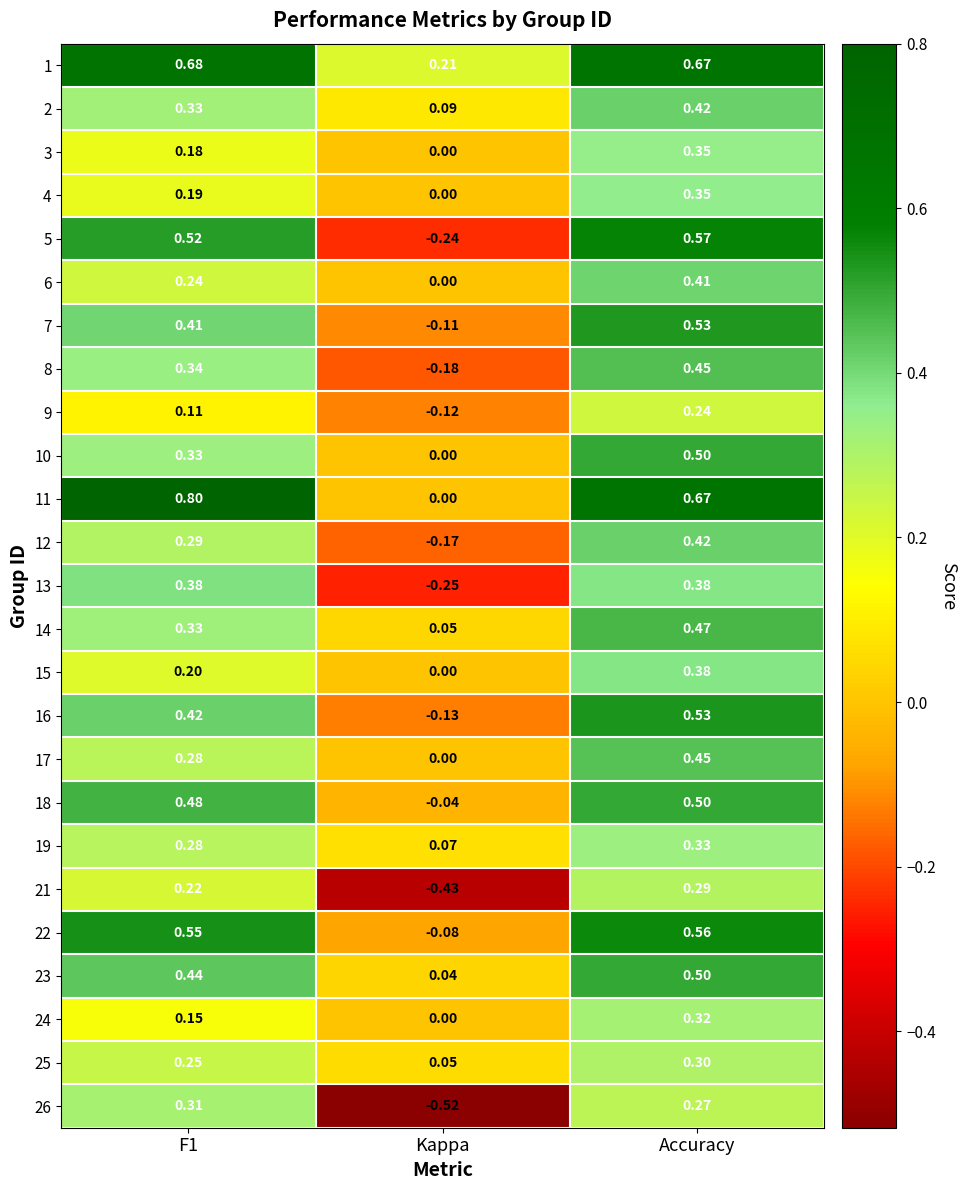

At which category is the sum across all series the highest?

Accuracy